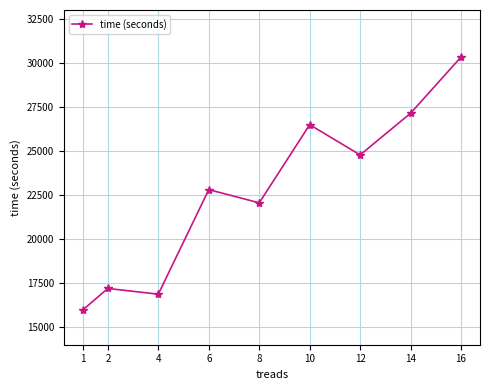

What value does the data have at 6, to the nearest 100?

22800